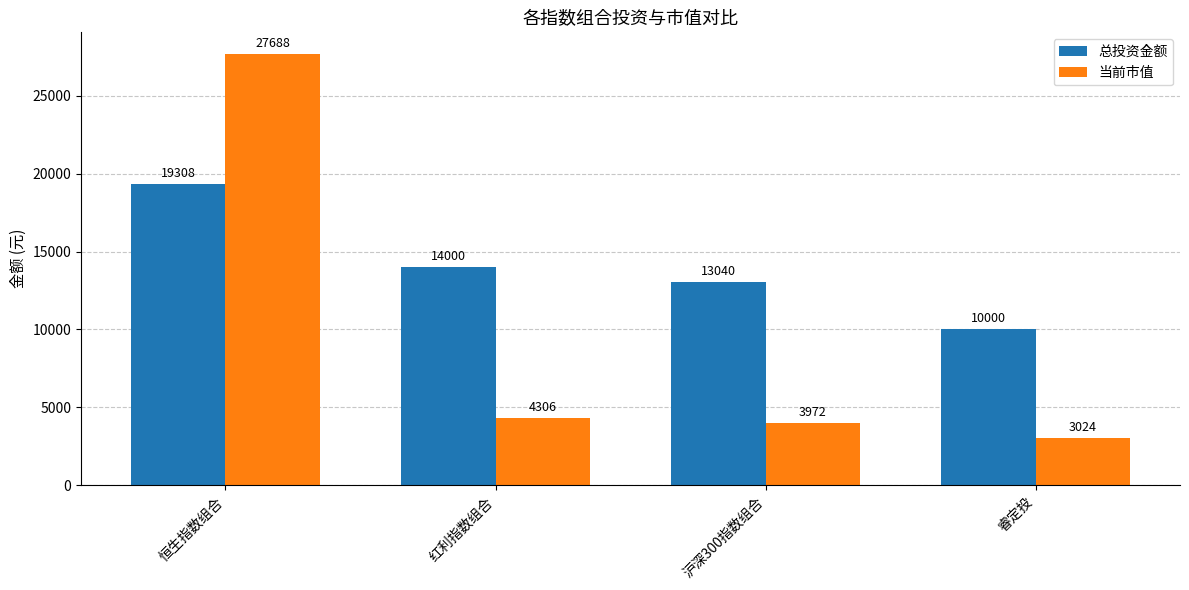

Which category has the lowest value across all series?

睿定投